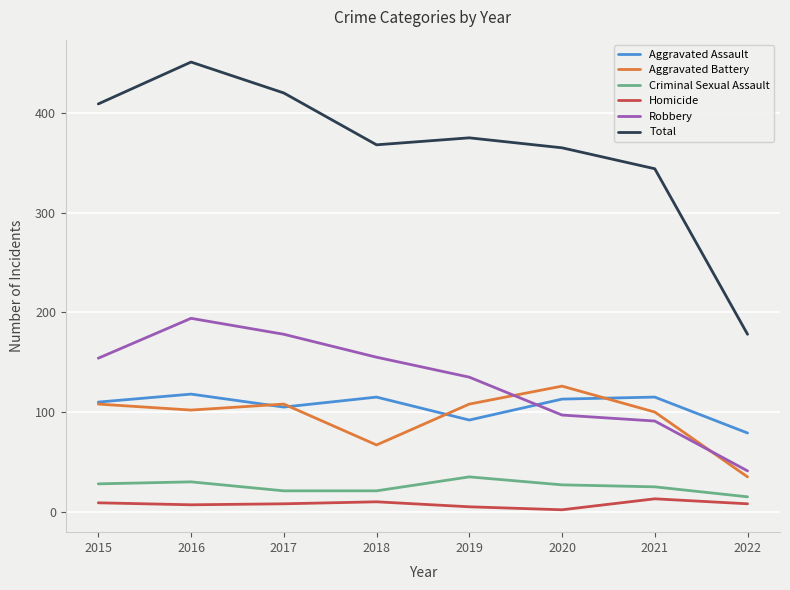

Is it true that Robbery equals 248 at 2018?

False